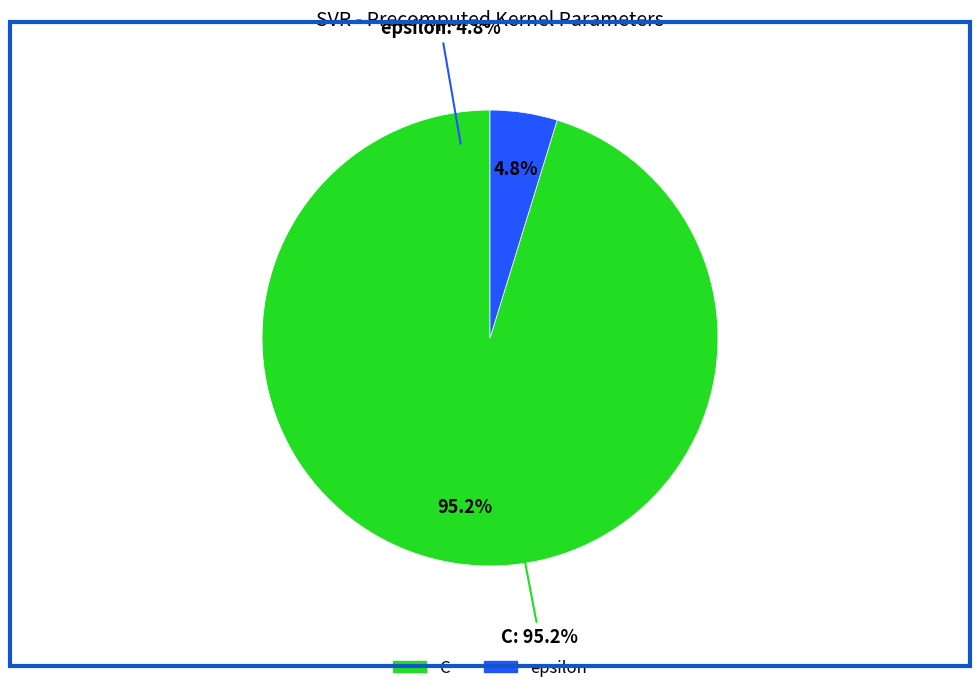

To the nearest percent, what is the difference between the largest and smallest slice percentages?

90%